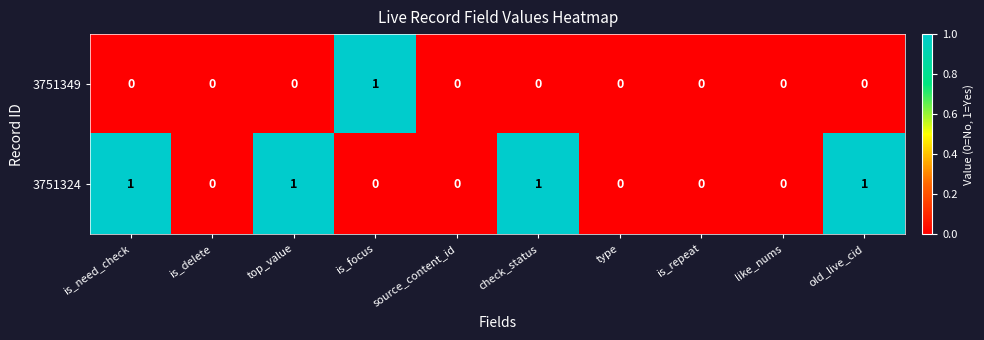

How many values in 3751349 are above zero?

1